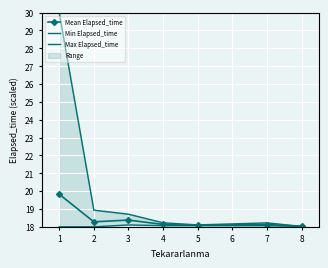

What is the maximum value for Max Elapsed_time?

30.0